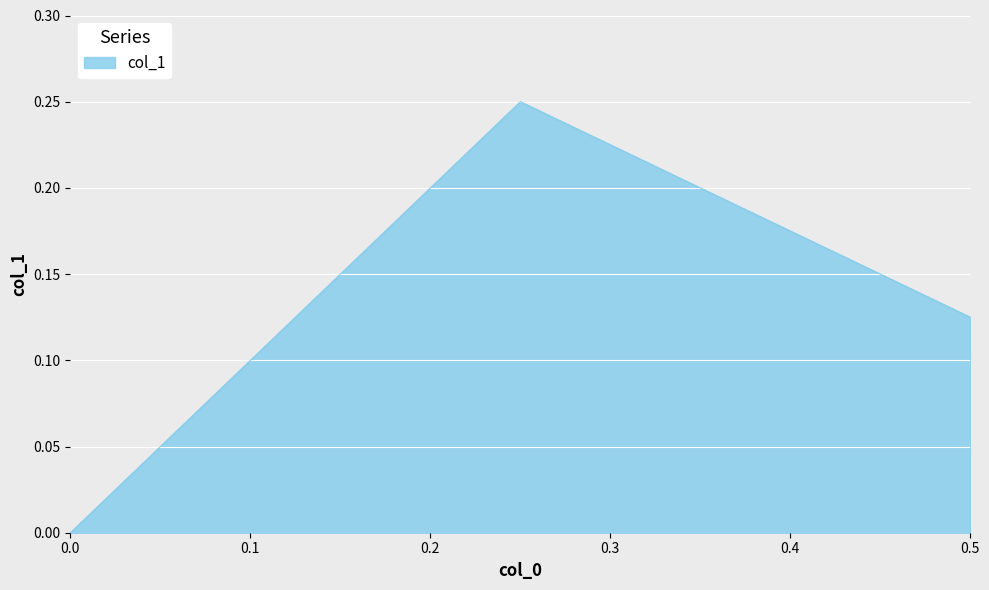

List the labels in order of value, largest first.

0.25, 0.5, 0.0